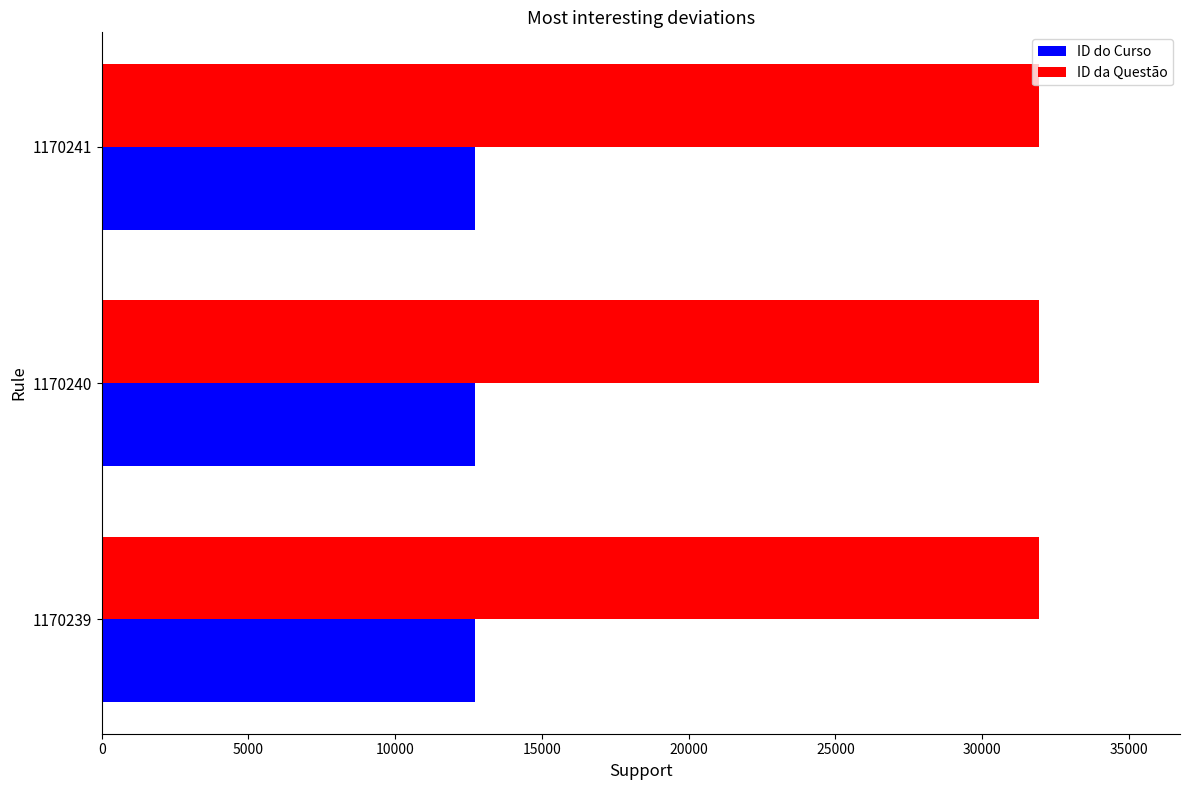

The ID do Curso series shows 19656 at 1170240. True or false?

False